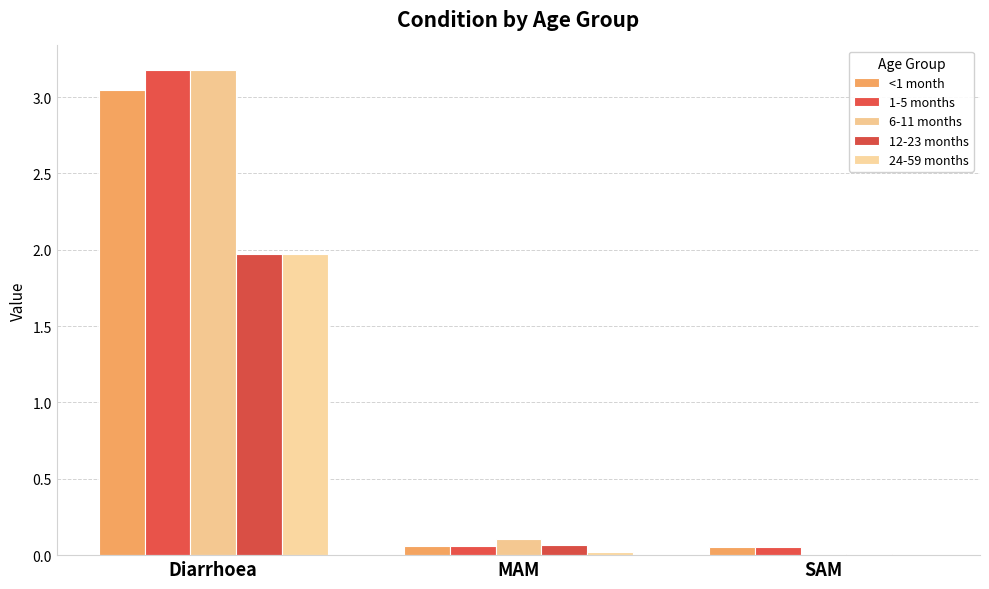

What is the total value across all series at Diarrhoea?

13.3